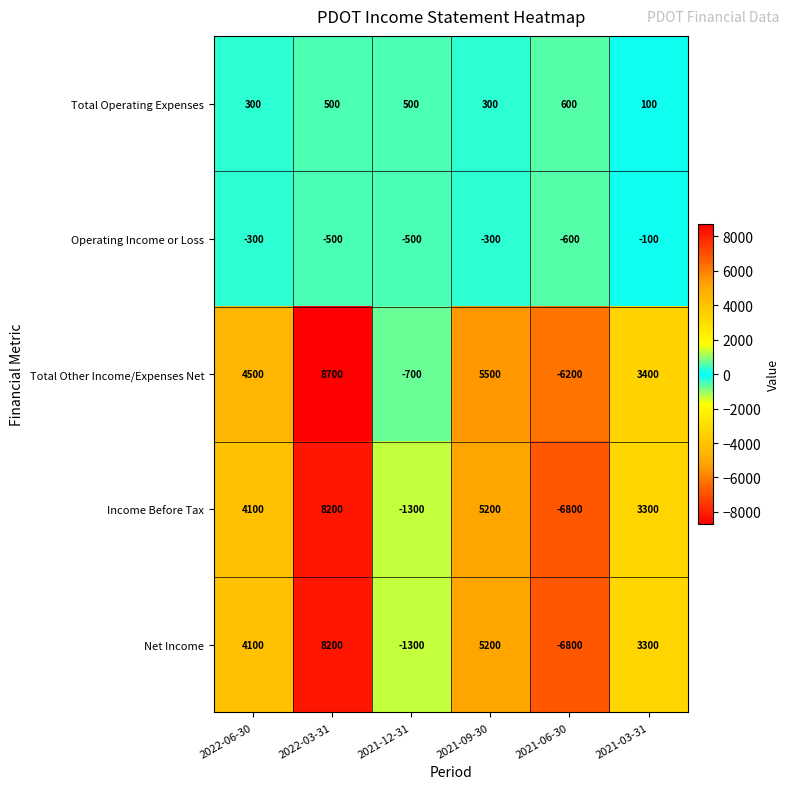

Is the value of Income Before Tax at 2022-06-30 greater than the value of Total Other Income/Expenses Net at 2021-03-31?

Yes